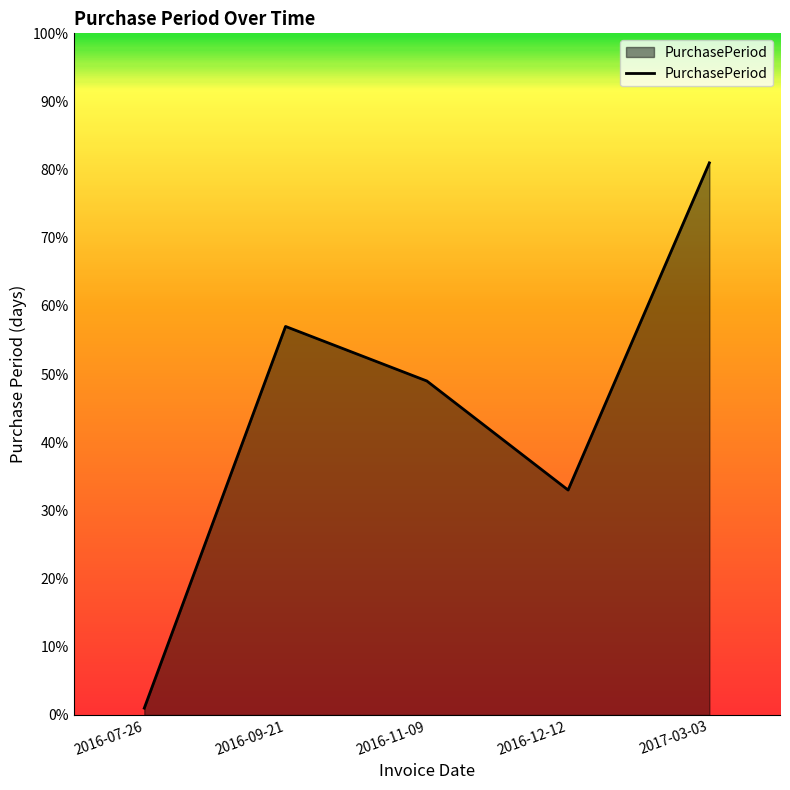

Reading right to left, list all the values displayed in this chart.

81	33	49	57	1